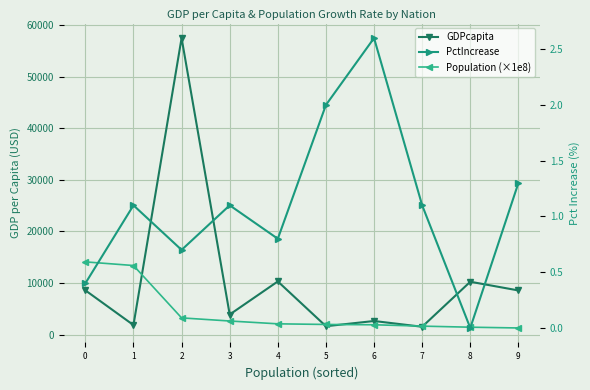

True or false: Population (×1e8) has more than 2 interior local peaks.

False